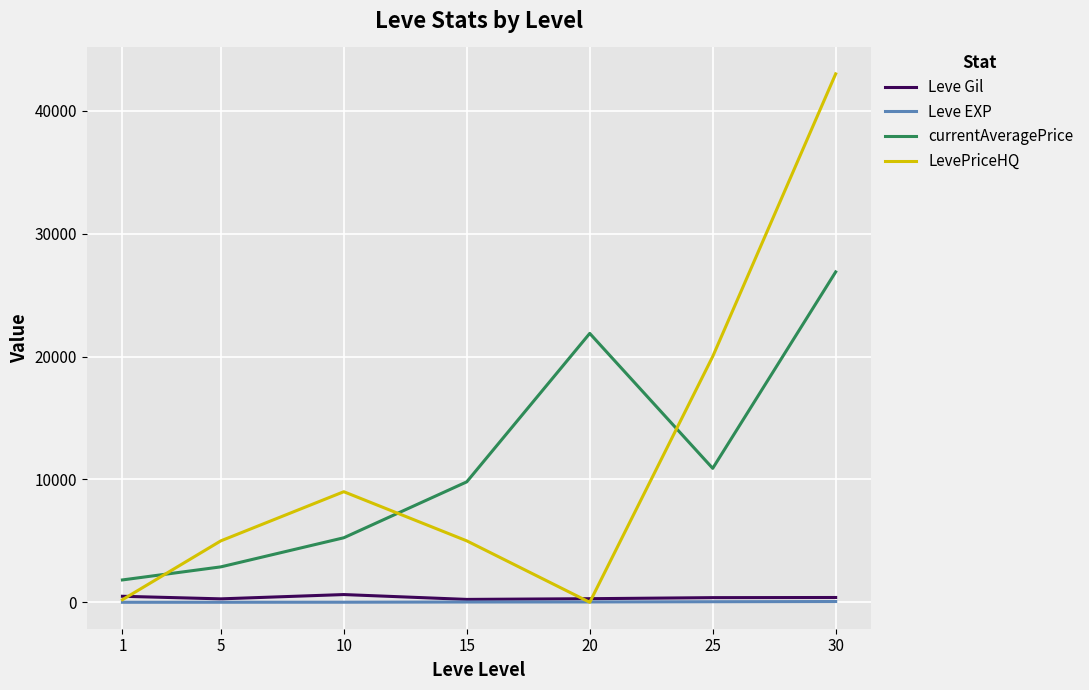

What is the maximum value for Leve EXP?

64